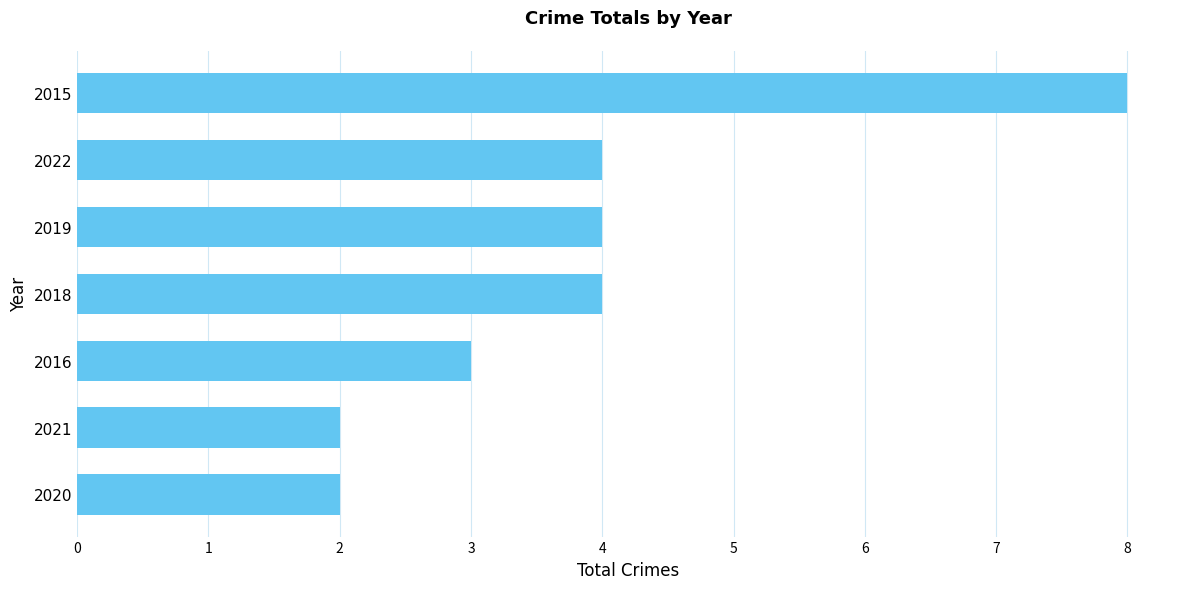

Are the bars grouped side by side (vs. stacked)?

No